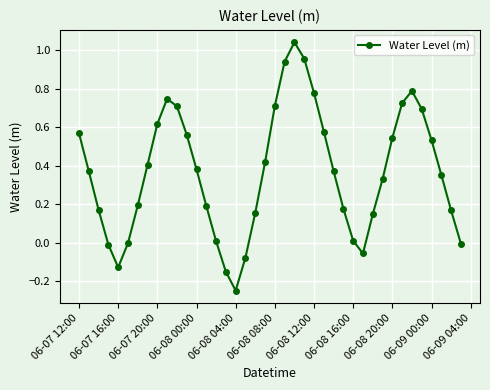

Does the chart display data point markers on the line(s)?

Yes